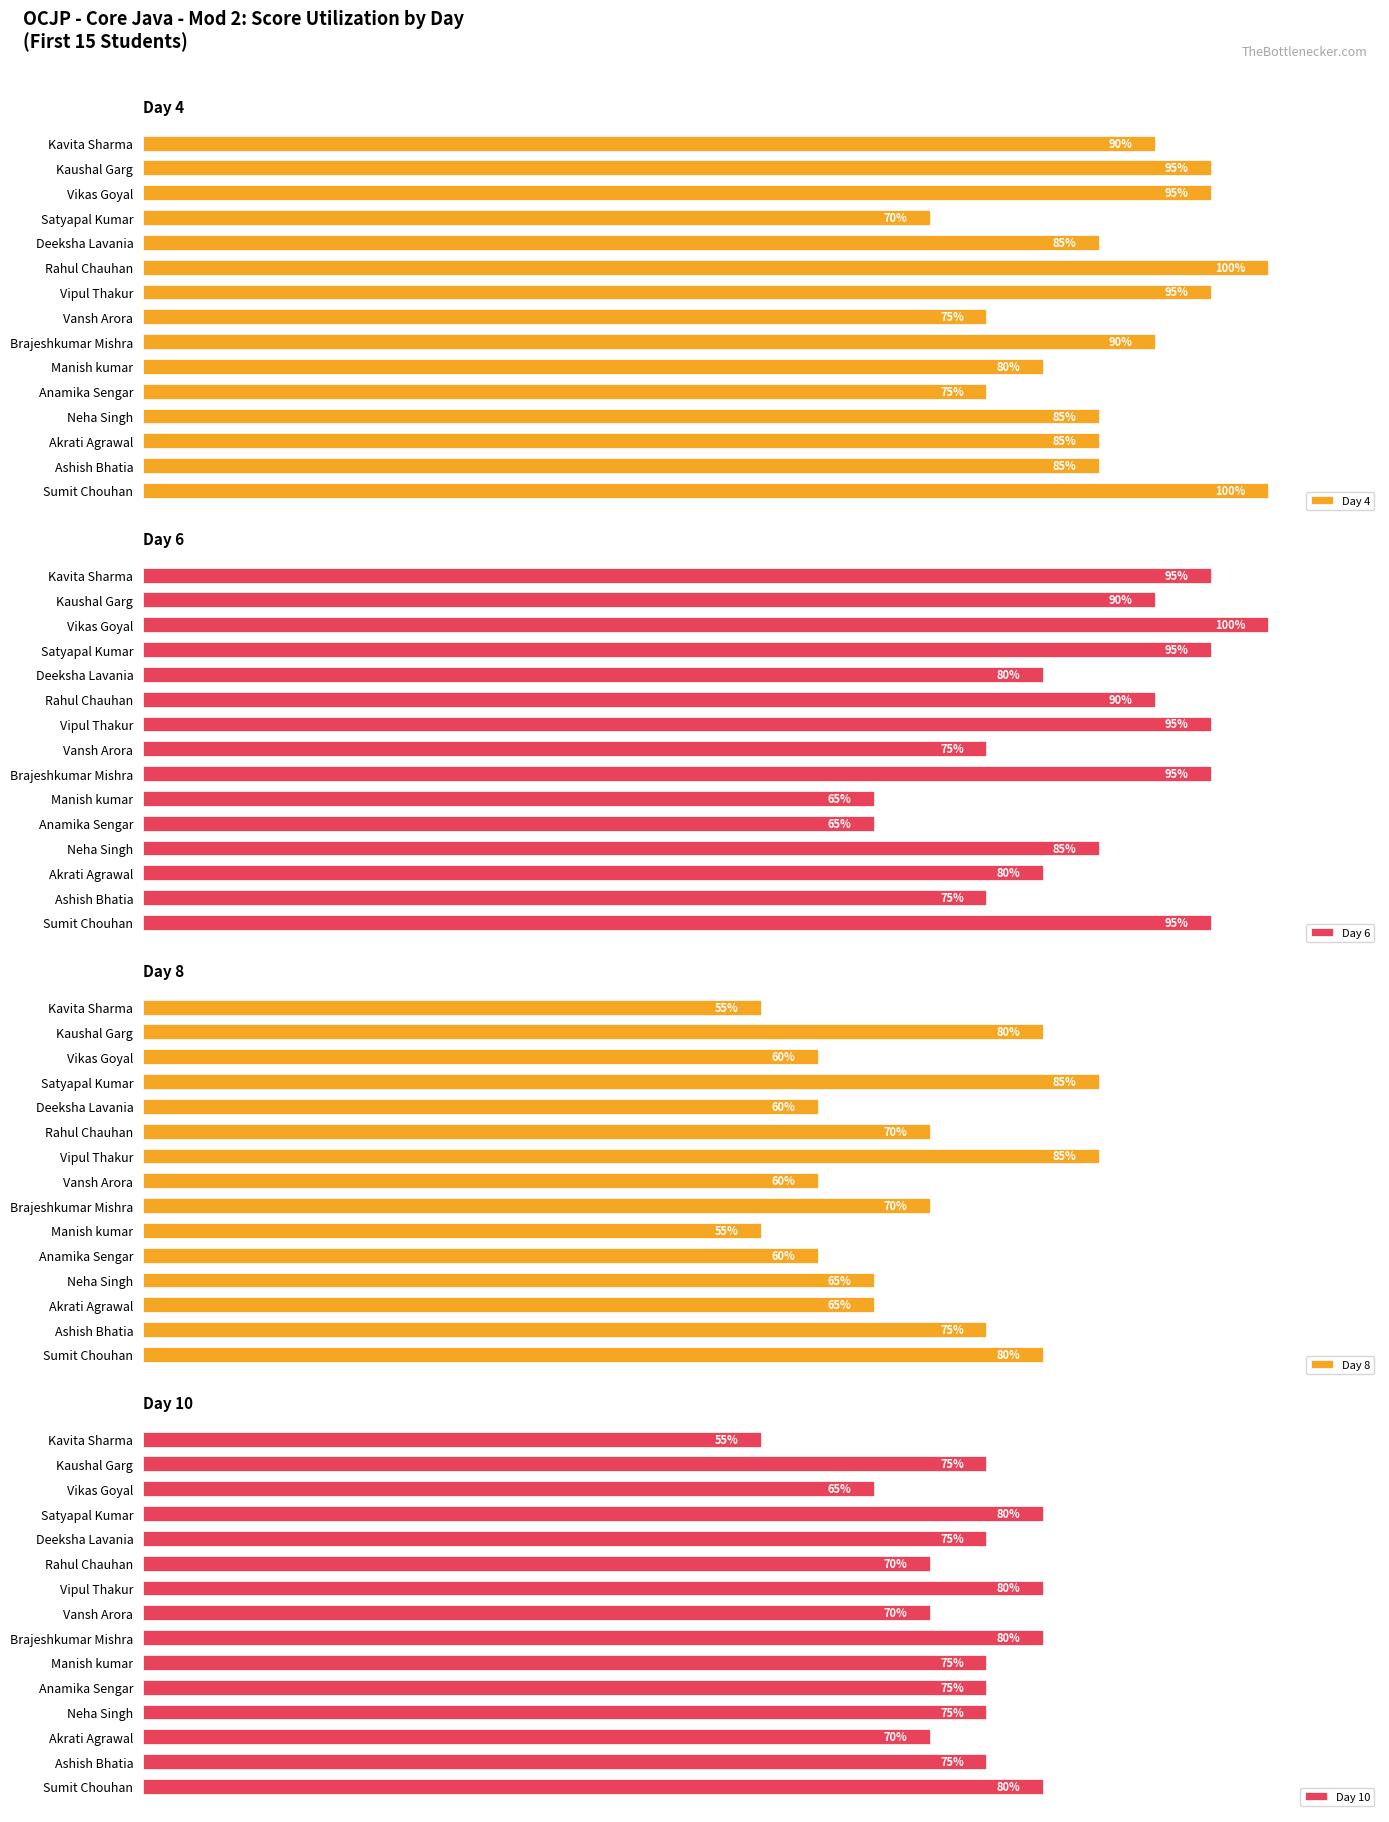

At which label is Day 10 closest to 67?

Vikas Goyal